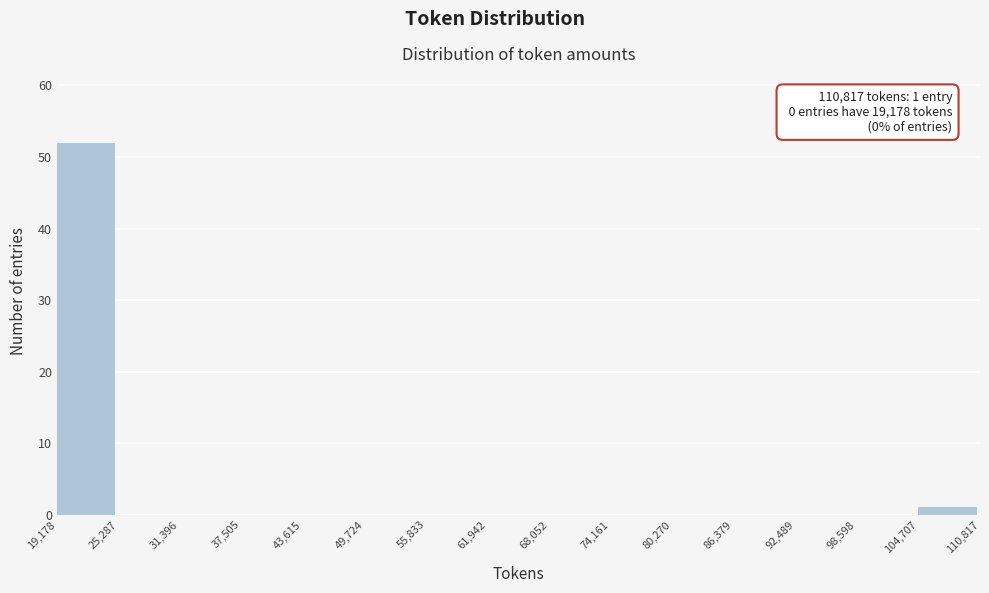

Over which range of the x-axis is the bar tallest?

19,178 to 25,287